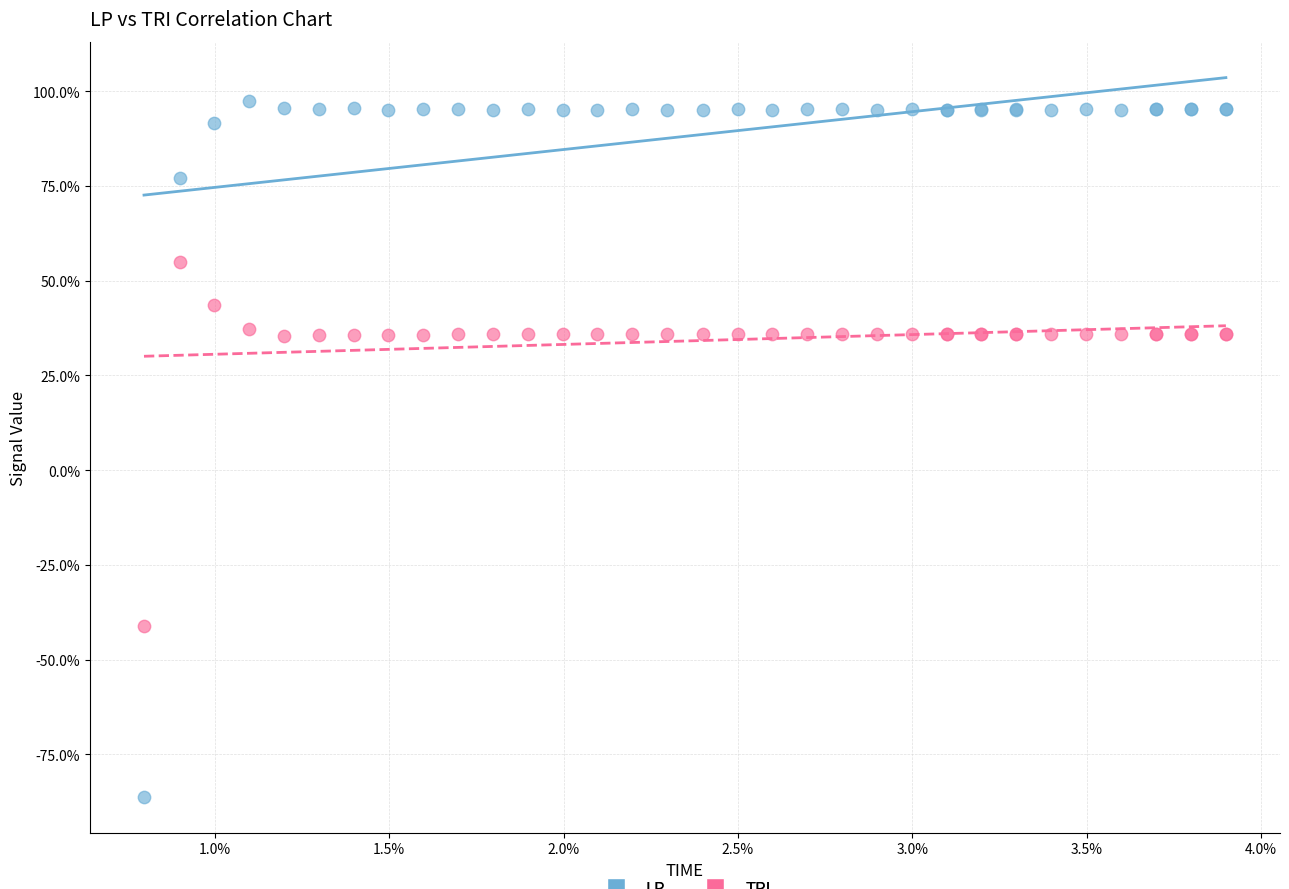

What are all the series names shown in the legend?

LP, TRI